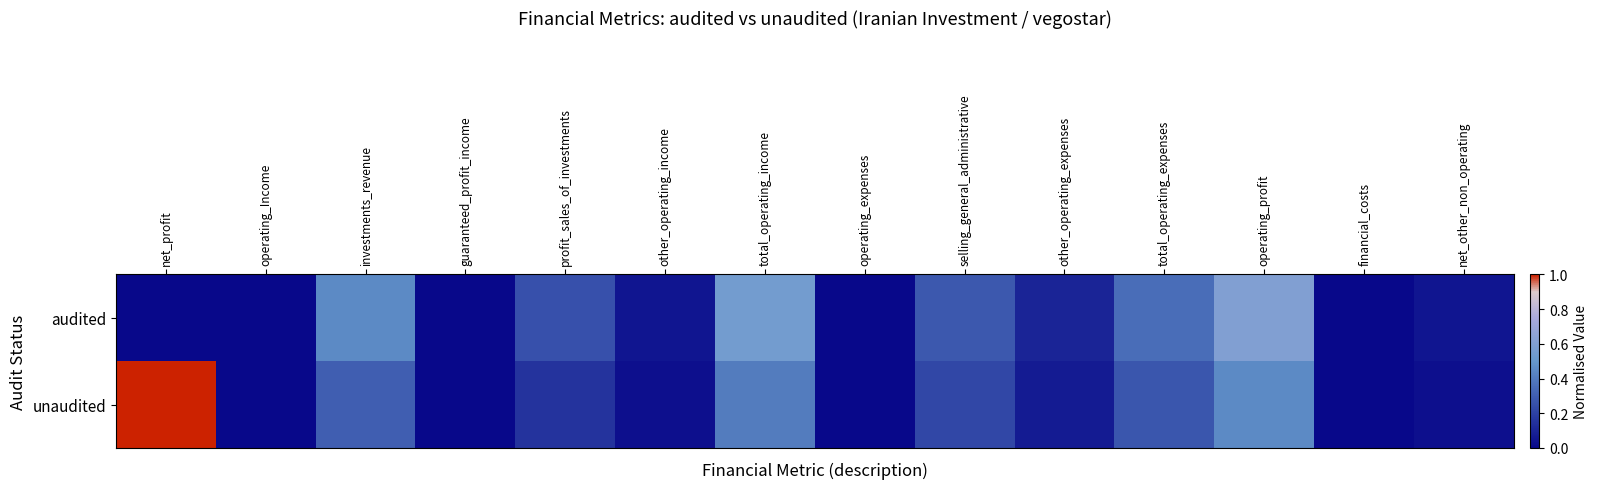

Reading right to left, extract all data points from this chart.

audited: net_other_non_operating=0.1	financial_costs=0.0	operating_profit=0.6	total_operating_expenses=0.3	other_operating_expenses=0.1	selling_general_administrative=0.3	operating_expenses=0.0	total_operating_income=0.6	other_operating_income=0.1	profit_sales_of_investments=0.2	guaranteed_profit_income=0.0	investments_revenue=0.5	operating_Income=0.0	net_profit=0.0
unaudited: net_other_non_operating=0.0	financial_costs=0.0	operating_profit=0.5	total_operating_expenses=0.3	other_operating_expenses=0.1	selling_general_administrative=0.2	operating_expenses=0.0	total_operating_income=0.4	other_operating_income=0.0	profit_sales_of_investments=0.1	guaranteed_profit_income=0.0	investments_revenue=0.3	operating_Income=0.0	net_profit=1.0